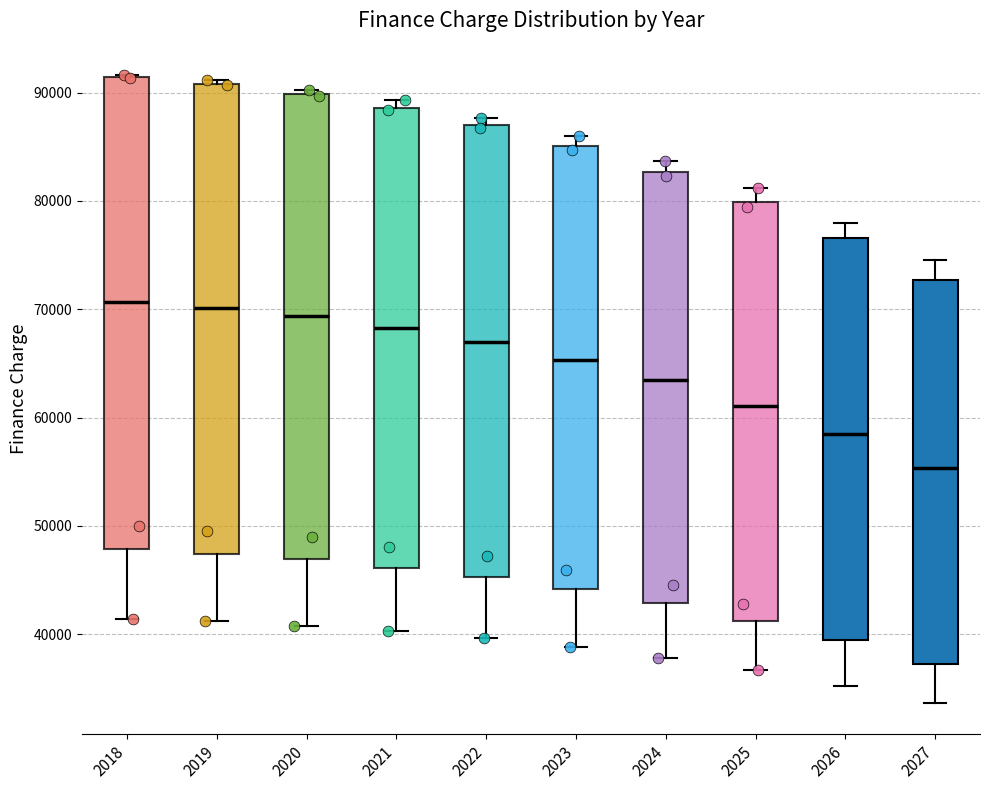

Where is the upper edge of the box at x = 2026 on the y-axis? The values are not printed on the chart, so give them approximately, as read against the axis.

77000